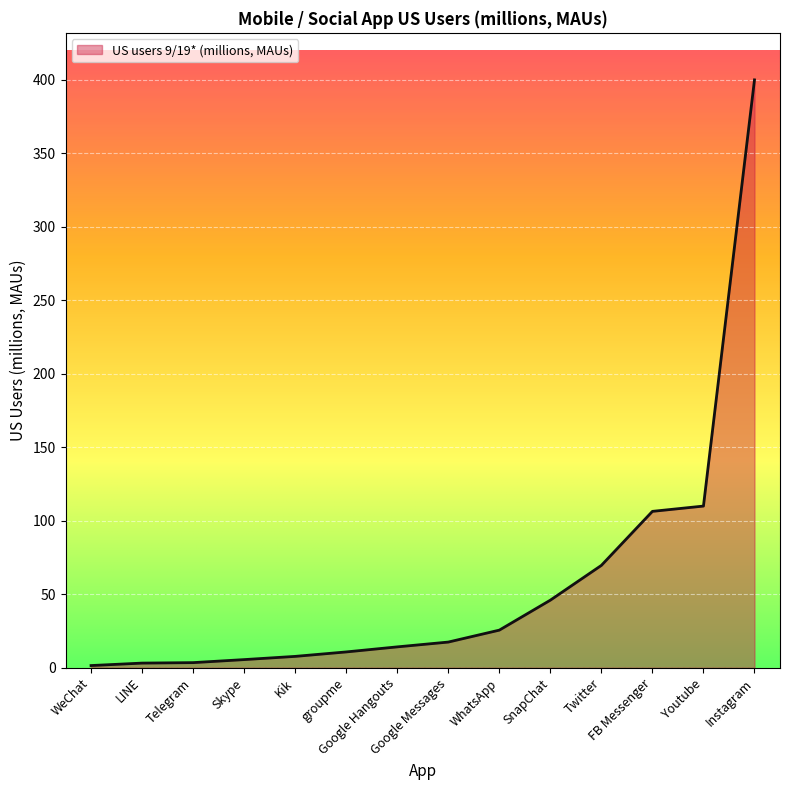

What is the difference between the maximum and minimum values?

398.5